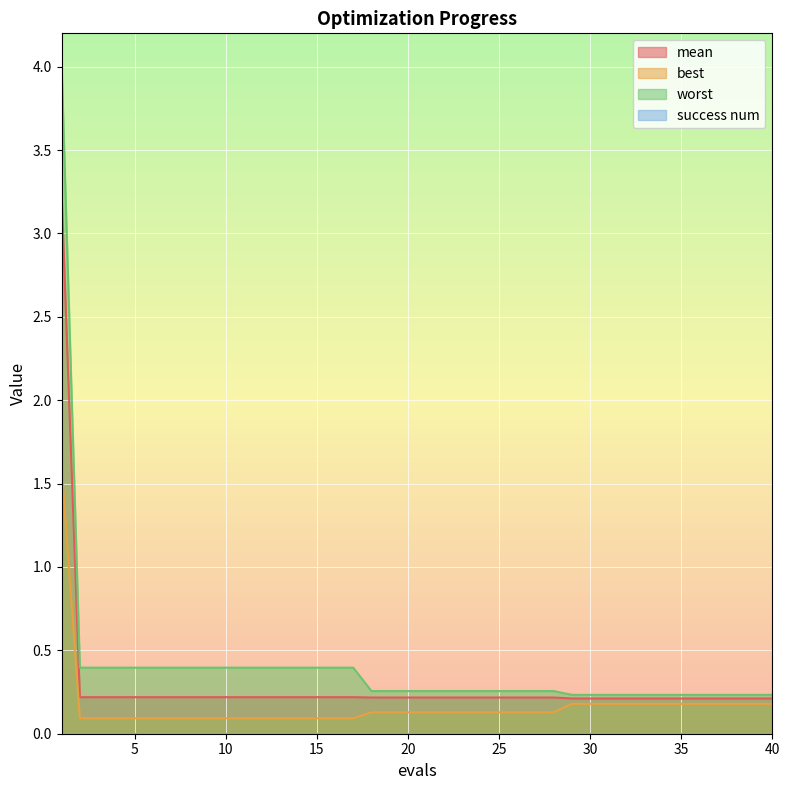

Count the number of categories in the chart.

40